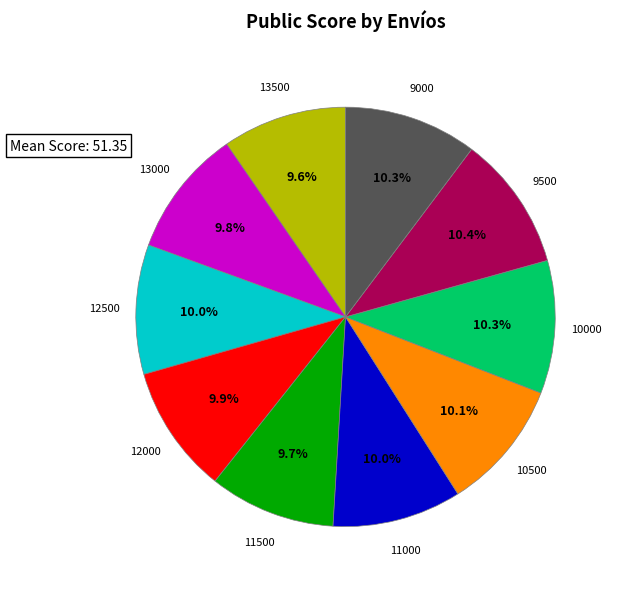

Is there any slice that represents more than half of the pie?

No